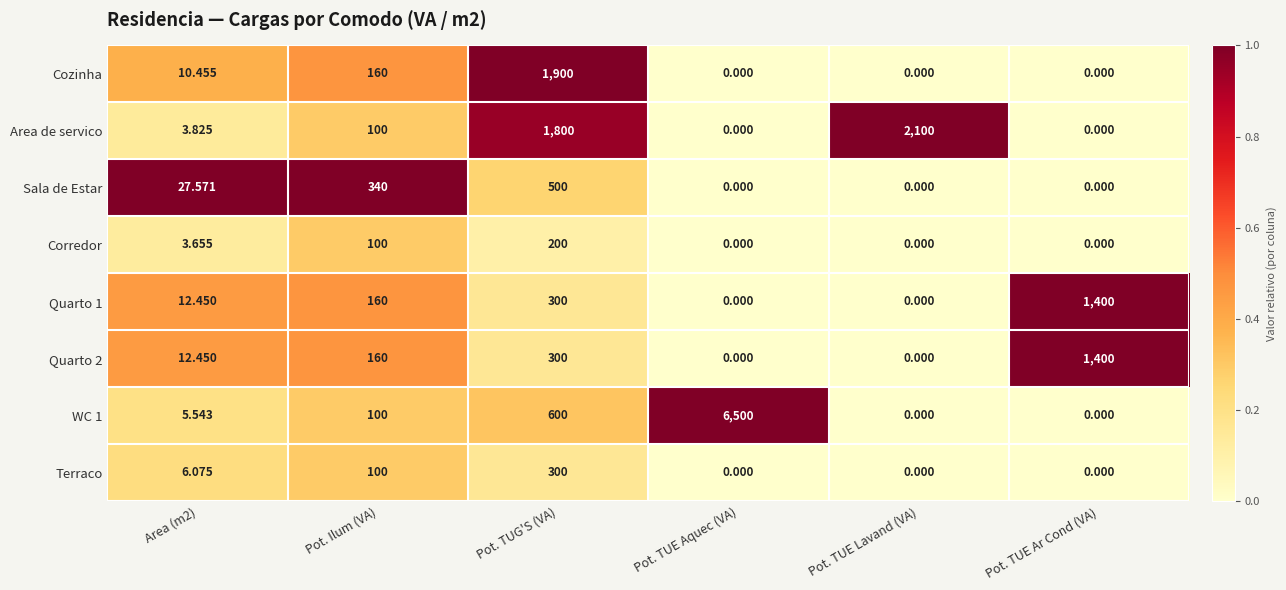

Which category has the highest value in the Corredor series?

Pot. TUG'S (VA)